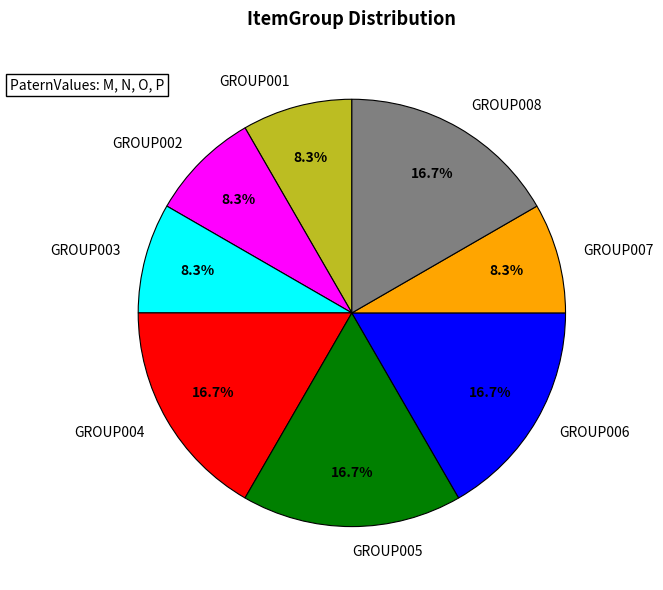

What portion of the pie excludes GROUP006?

83.3%